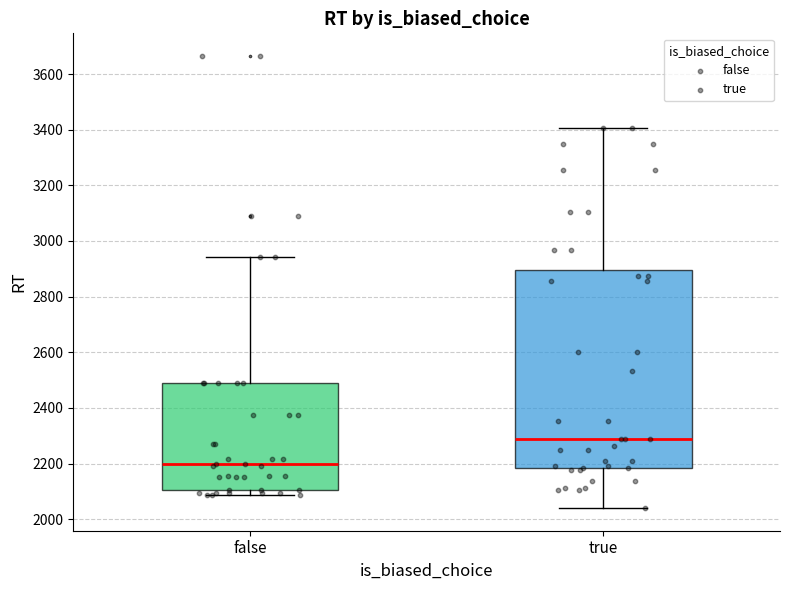

Reading left to right, transcribe this box plot: for each box, give where its median line is, the range the box spans, and where its two whiskers end, as read against the y-axis. The values are not printed on the chart, so give them approximately, as read against the axis.

false: median 2200, box 2100 to 2480, whiskers 2080 to 2940
true: median 2280, box 2180 to 2900, whiskers 2040 to 3400